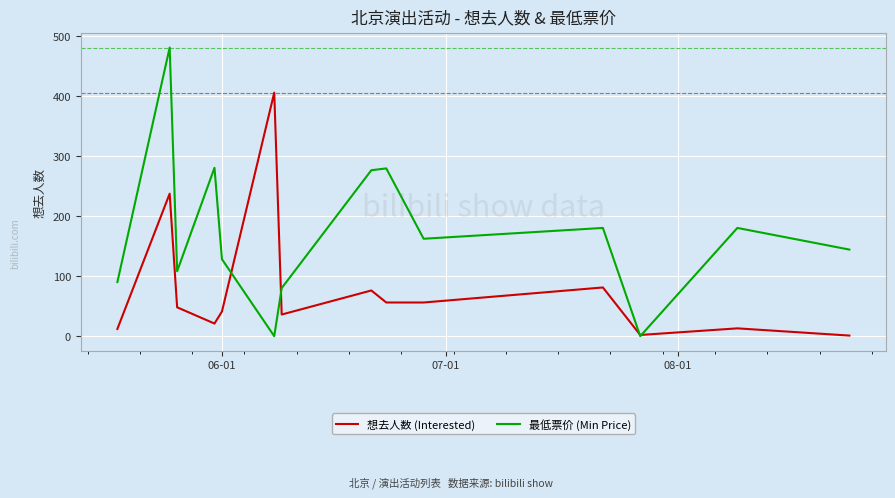

Which series has the widest spread of values?

最低票价 (Min Price)